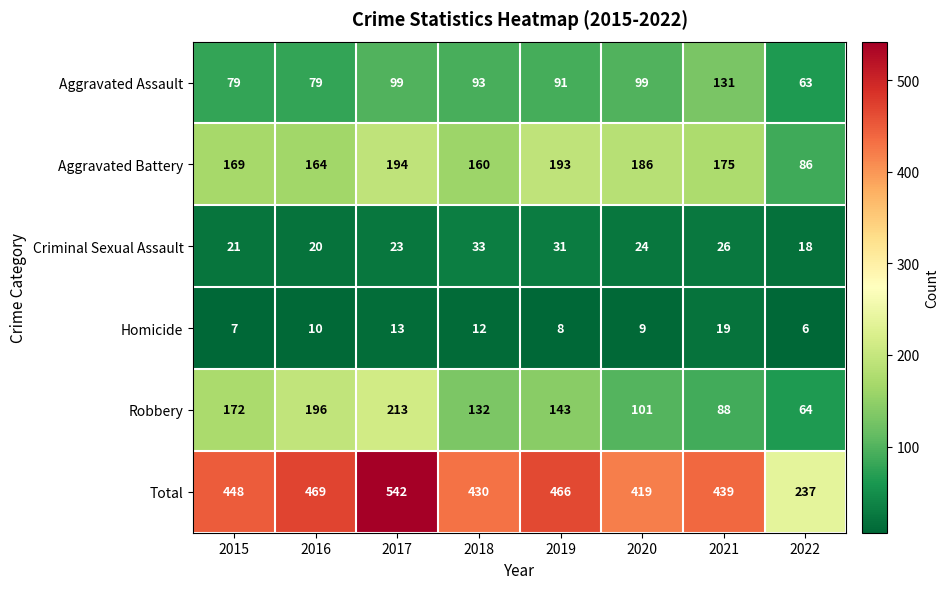

Which category has the lowest value across all series?

2022